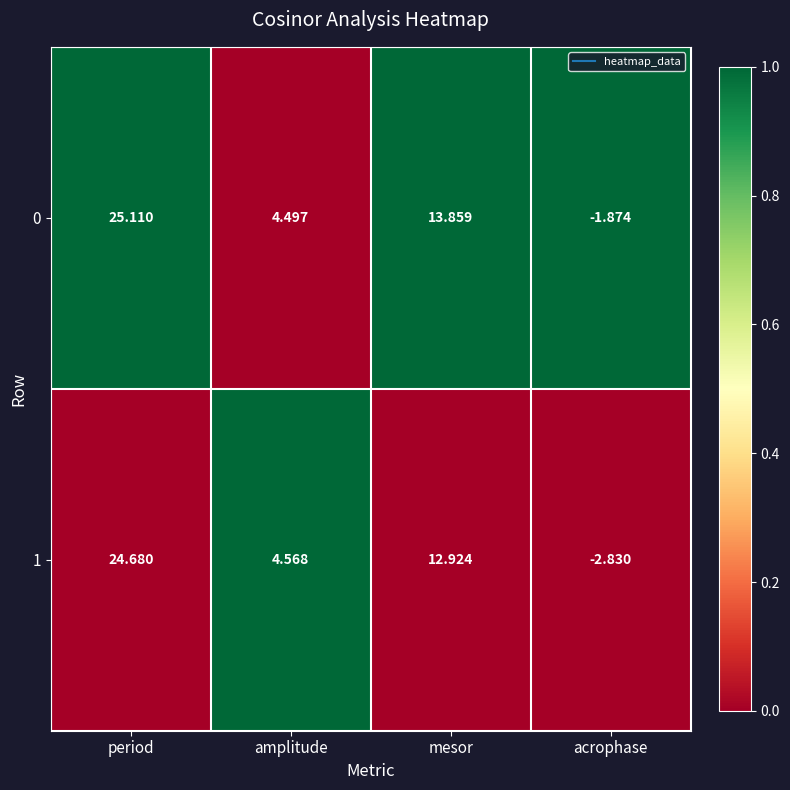

Which label corresponds to the largest value in the chart?

period